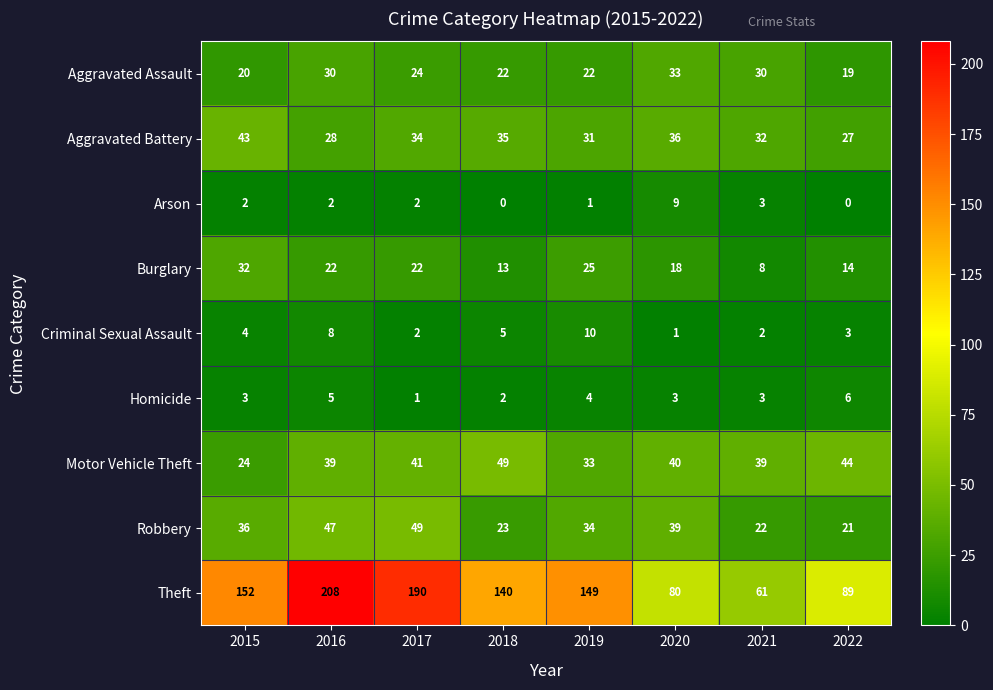

Where is Arson nearest to the value 4?

2021